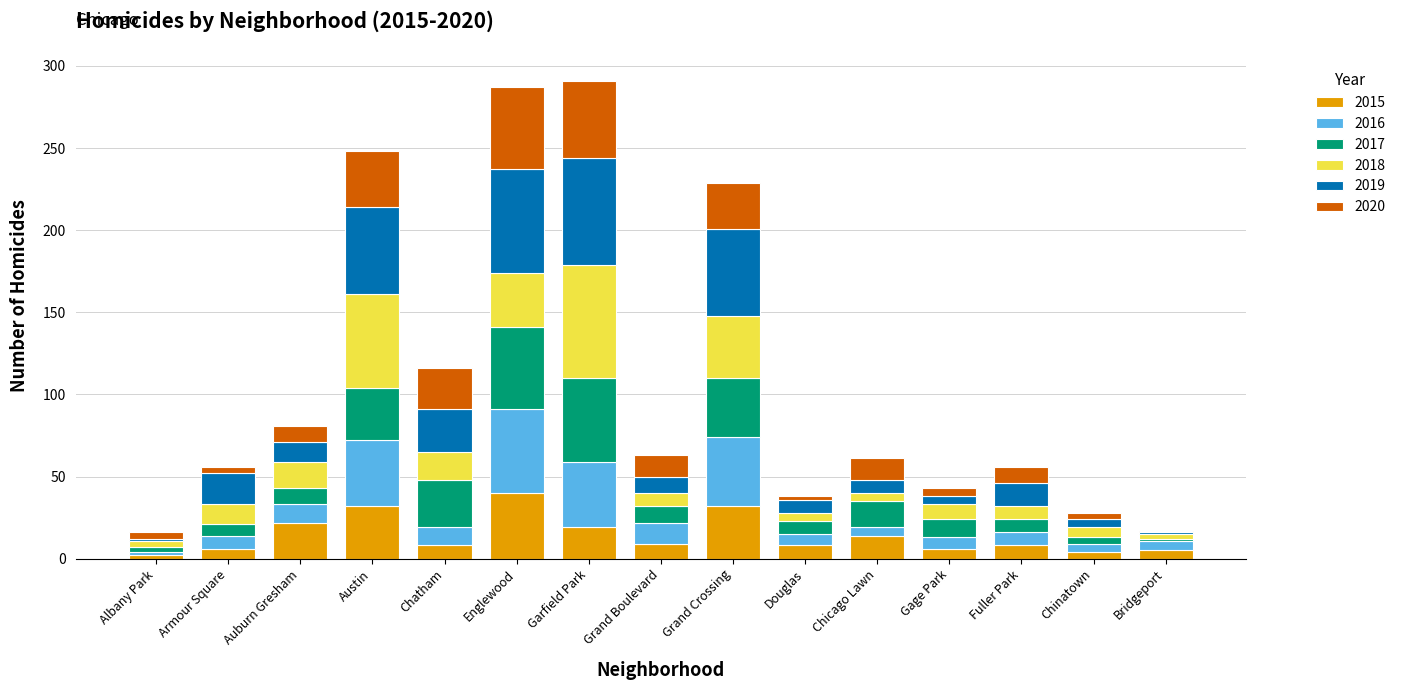

What are all the series names shown in the legend?

2015, 2016, 2017, 2018, 2019, 2020